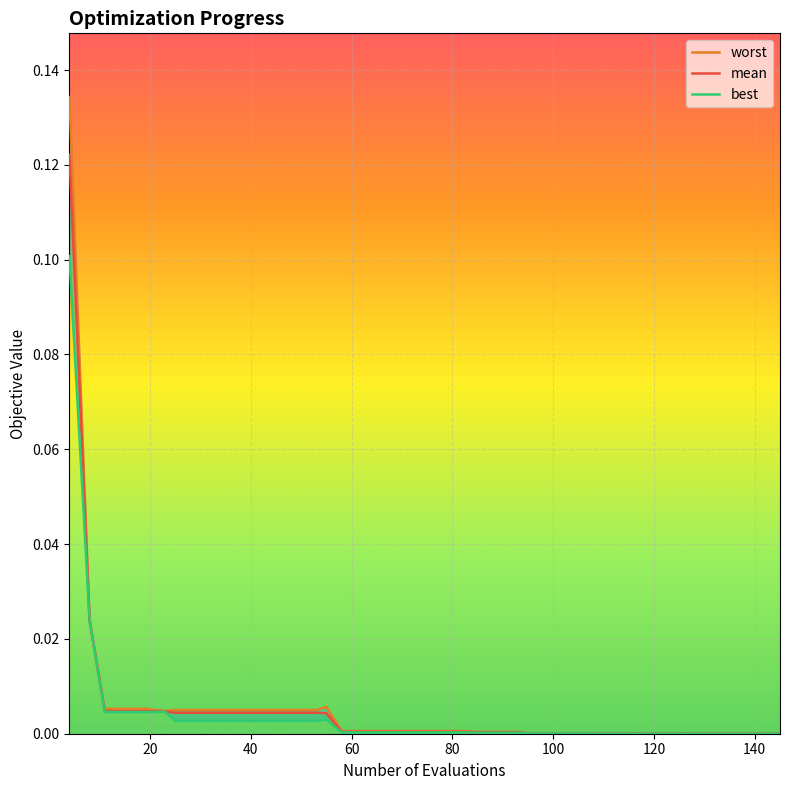

Rank the series by their maximum value, from lowest to highest.

best, mean, worst